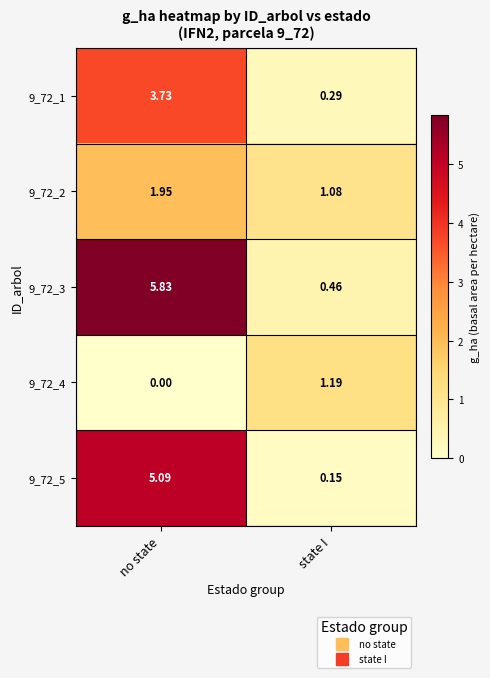

Between no state and state I, which series saw the biggest shift?

9_72_3